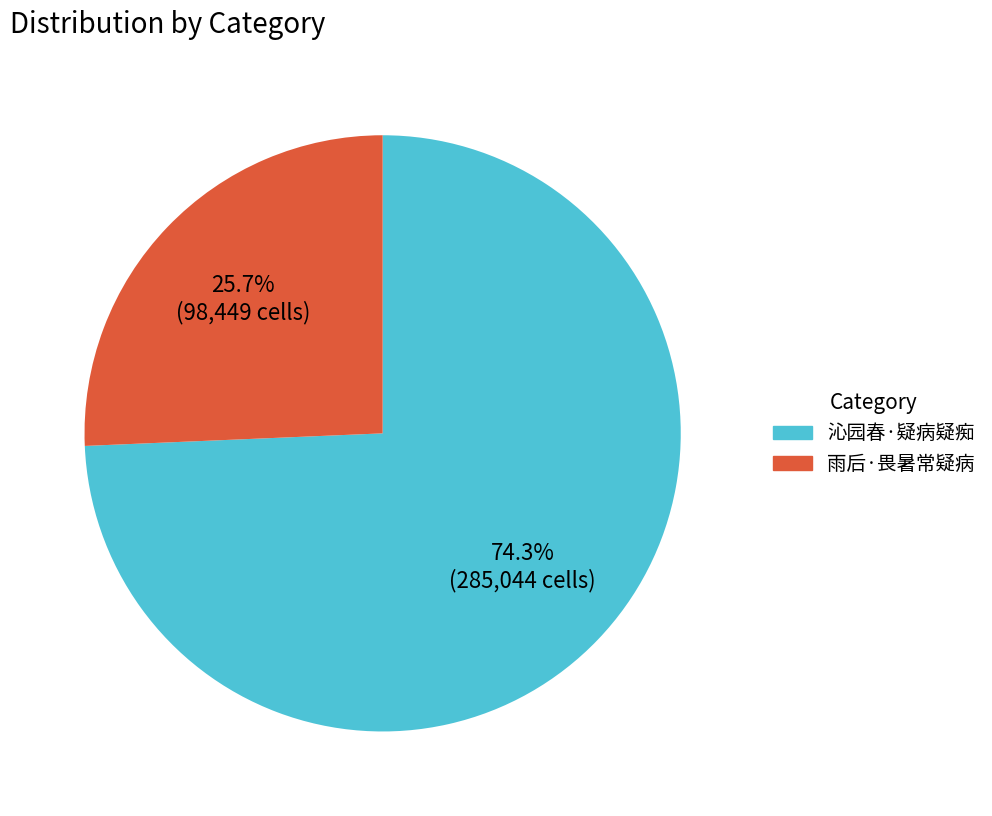

To the nearest percent, what portion does 雨后·畏暑常疑病 represent?

26%